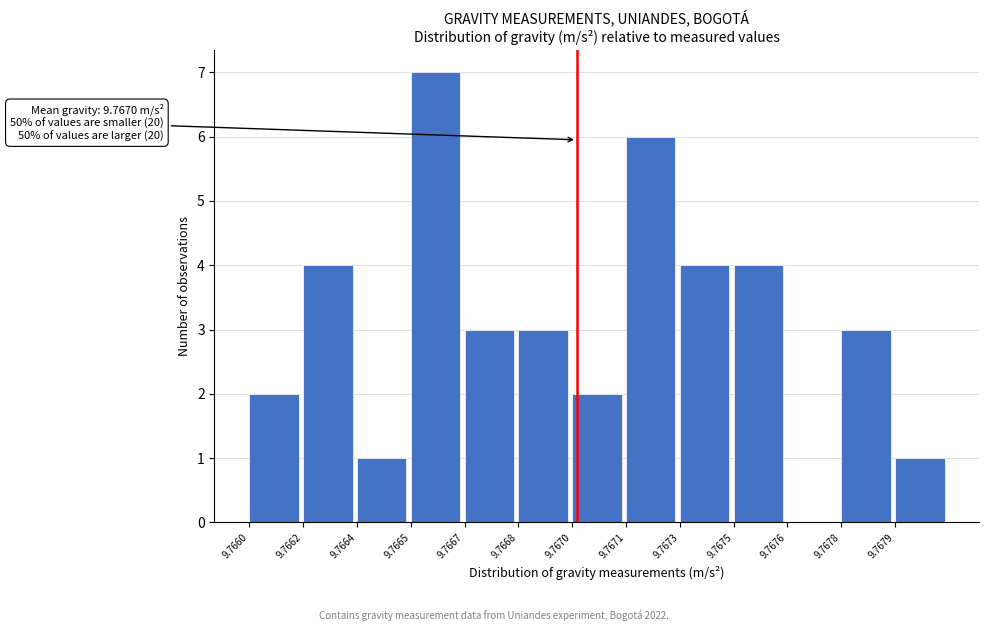

Reading left to right, what are all the values shown in this chart?

9.7660=2	9.7662=4	9.7664=1	9.7665=7	9.7667=3	9.7668=3	9.7670=2	9.7671=6	9.7673=4	9.7675=4	9.7676=0	9.7678=3	9.7679=1